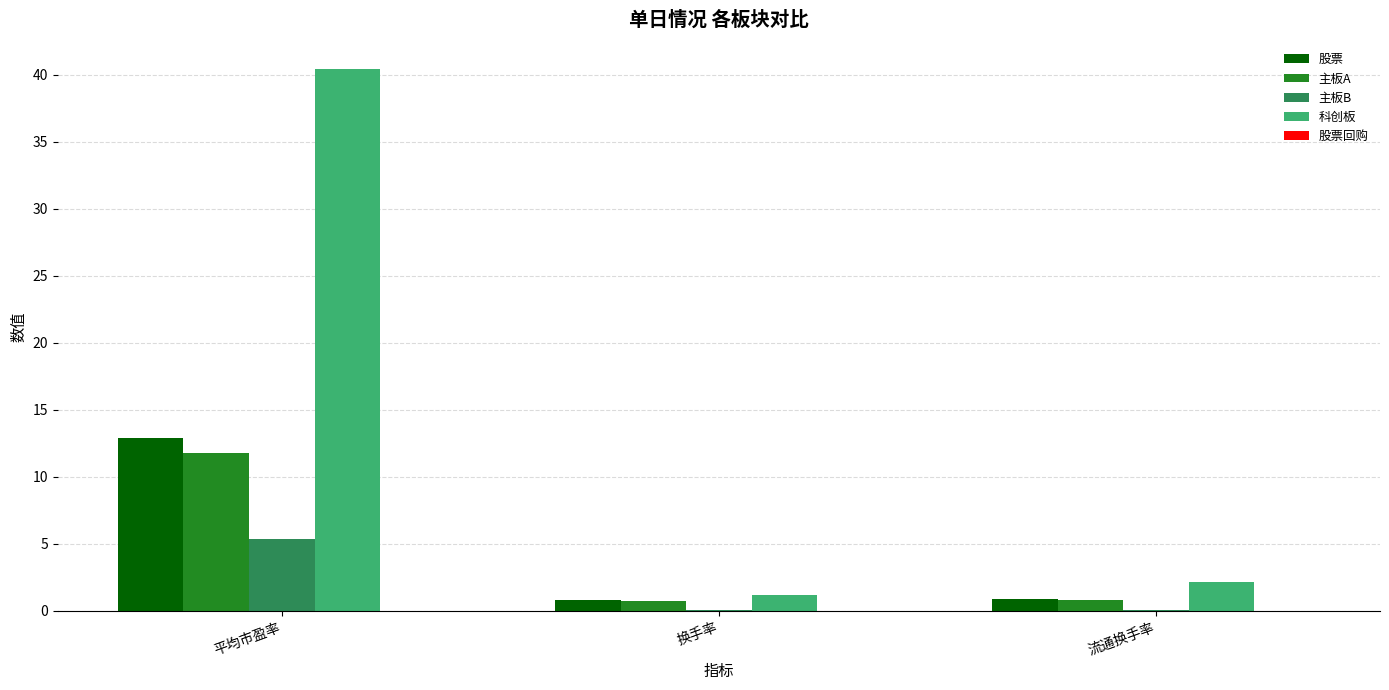

Which series changed the most between 平均市盈率 and 换手率?

科创板